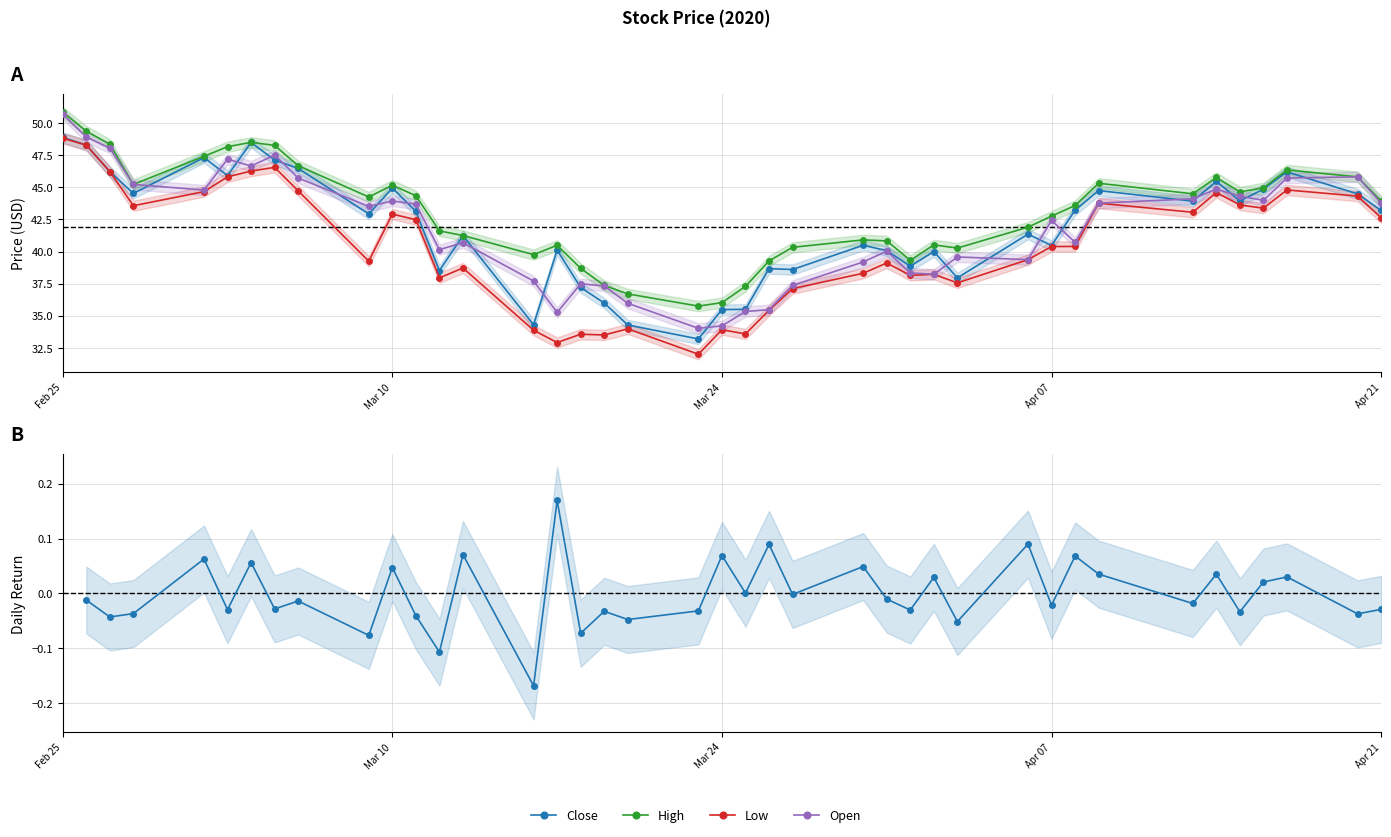

True or false: Low and High cross at least once.

False